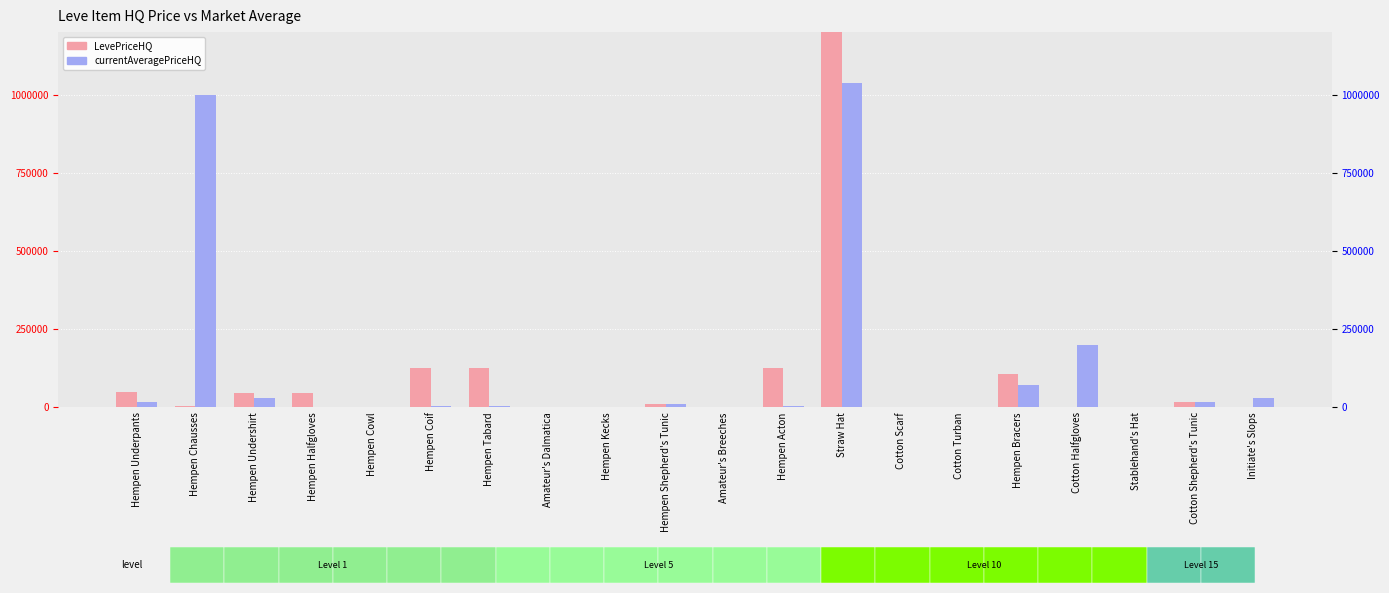

Which label corresponds to the largest value in the chart?

Straw Hat